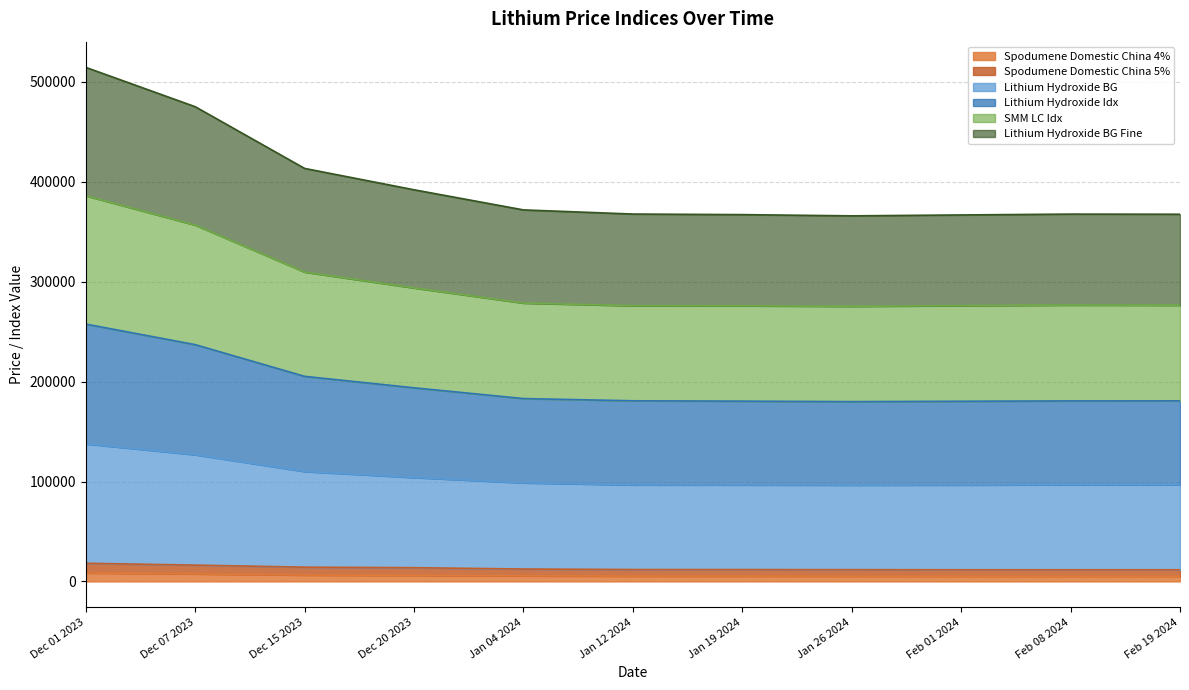

At which category does Lithium Hydroxide BG reach its first local valley?

Jan 26 2024